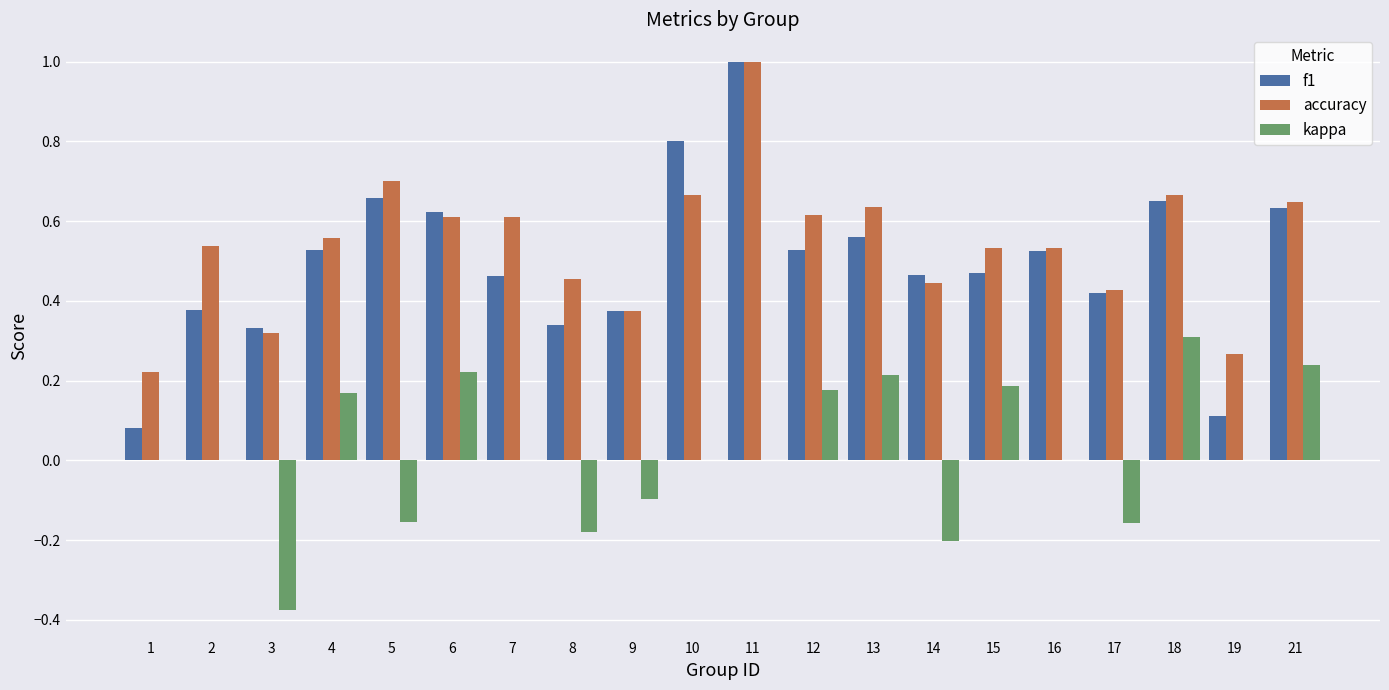

The accuracy series shows 0.7 at 18. True or false?

True